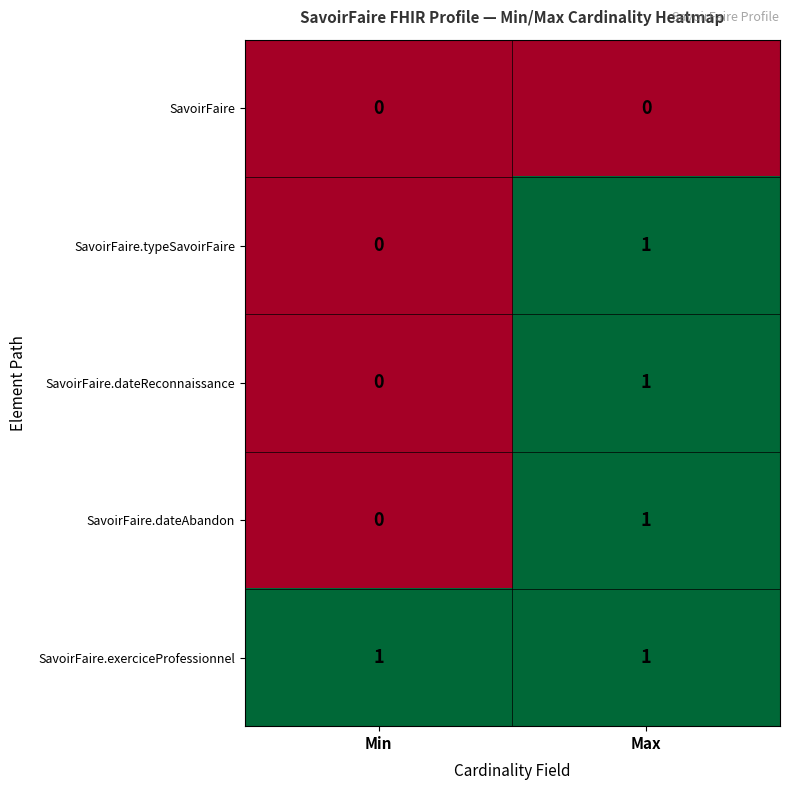

The value of SavoirFaire.typeSavoirFaire at Max is 2. True or false?

False